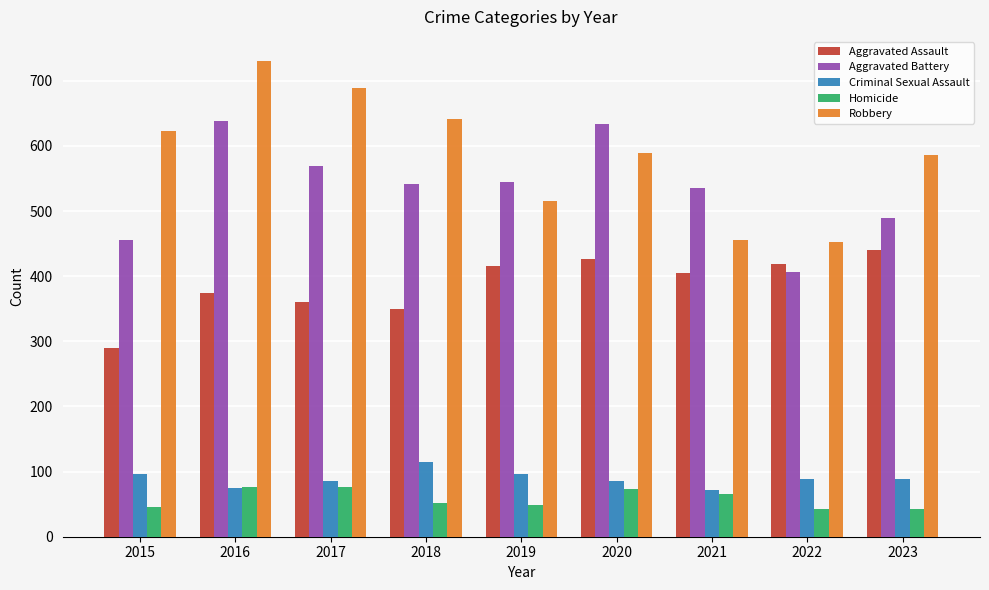

Which series has the largest range (max minus min)?

Robbery